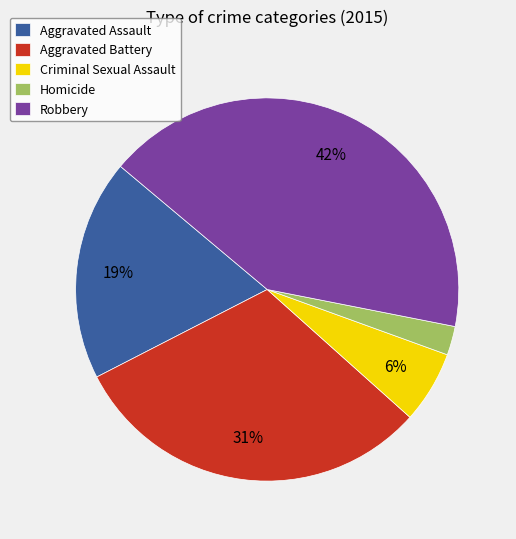

The Robbery slice represents 42% of the pie. True or false?

True